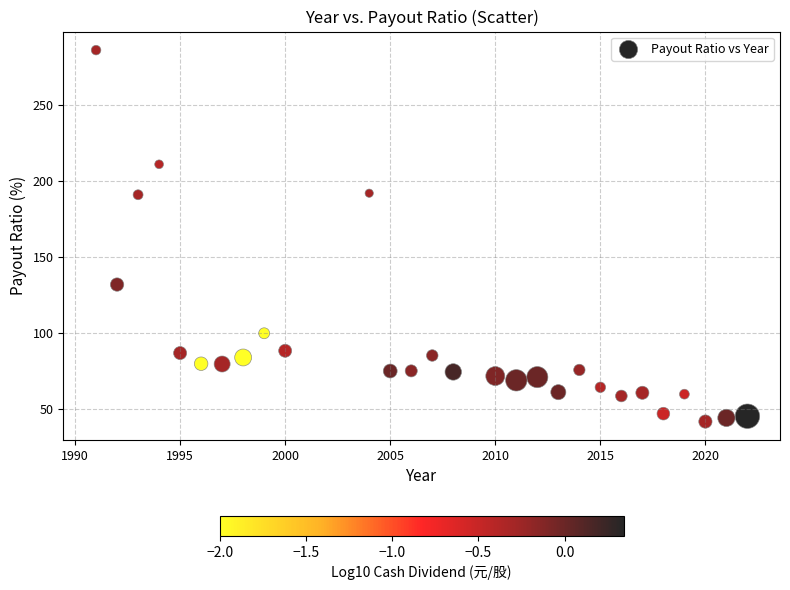

What is the range of X values (max minus min)?

31.0